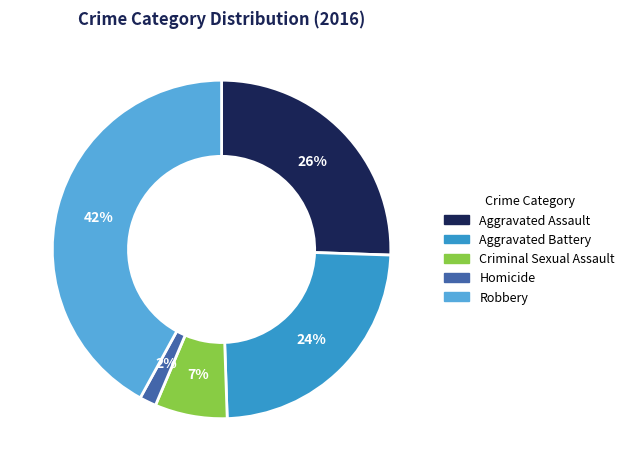

The Robbery slice represents 51% of the pie. True or false?

False